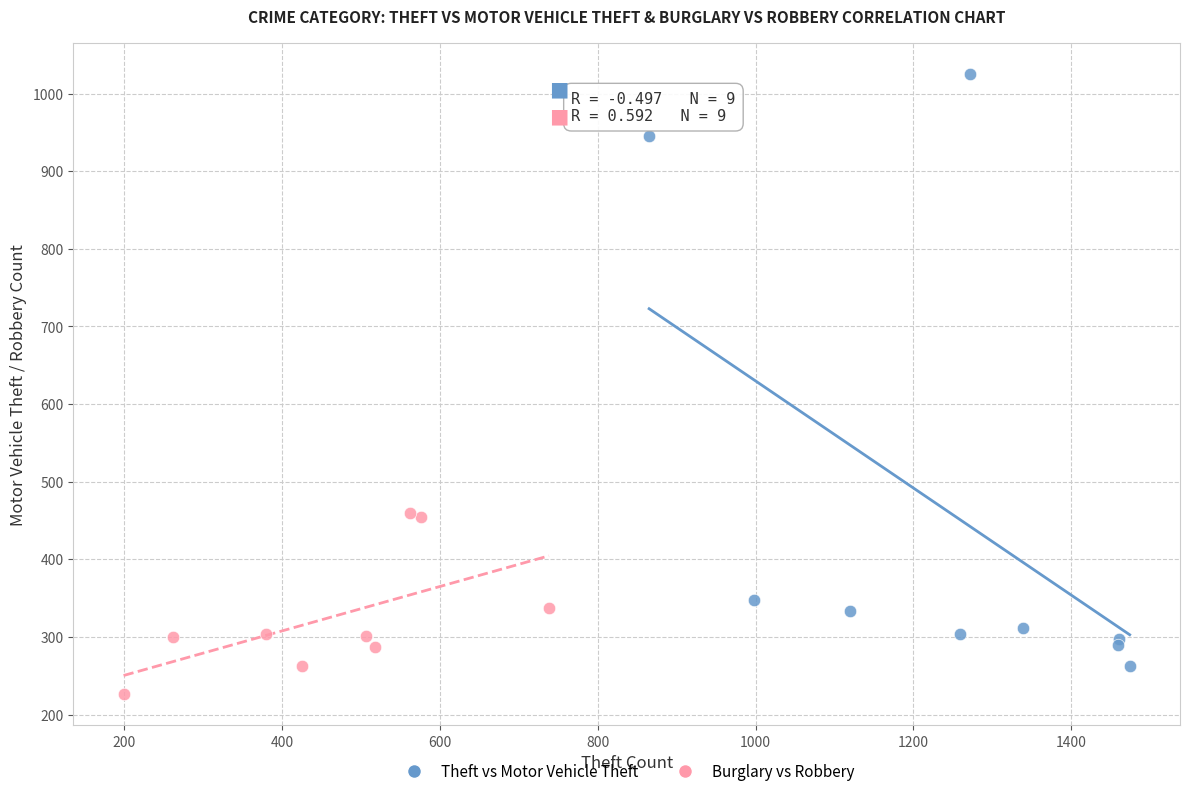

Which series has the widest spread of Y values?

Theft vs Motor Vehicle Theft